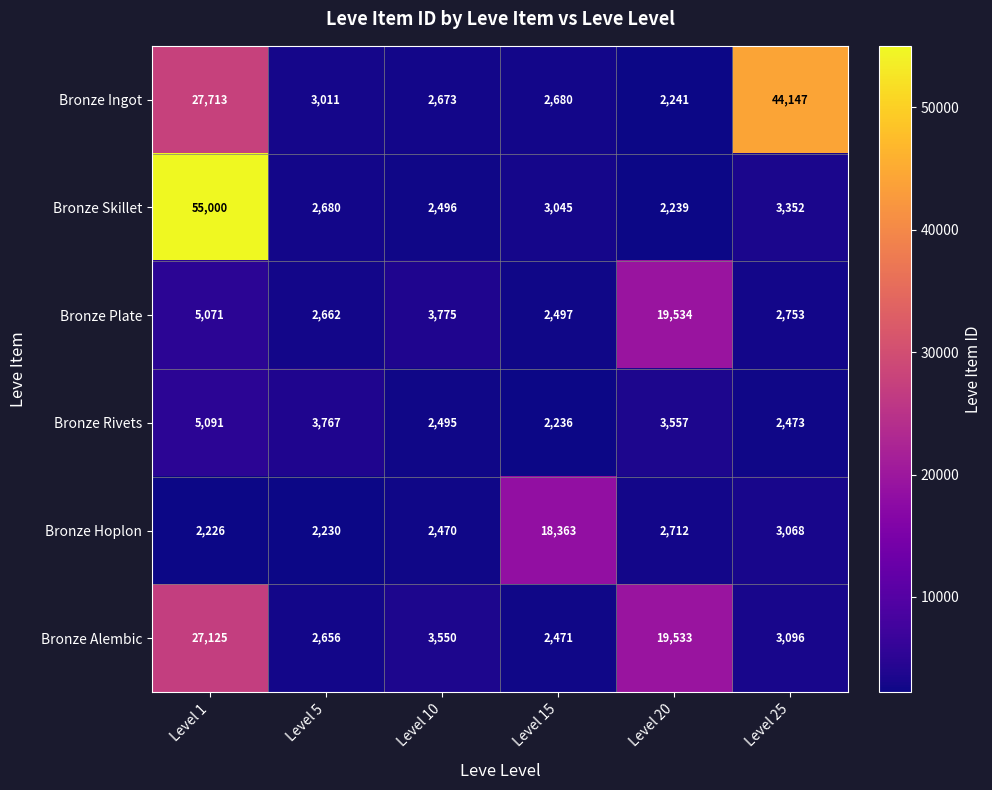

Where does the Bronze Rivets series first go above 3557?

Level 1